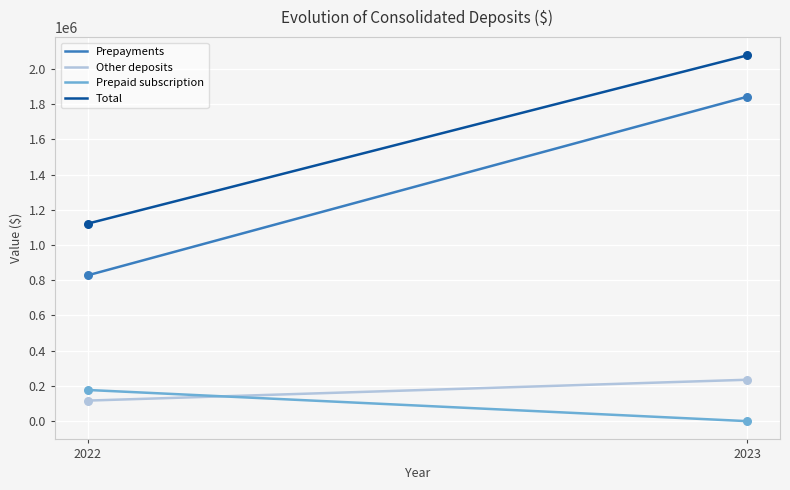

Which series reaches the minimum Y coordinate?

Prepaid subscription